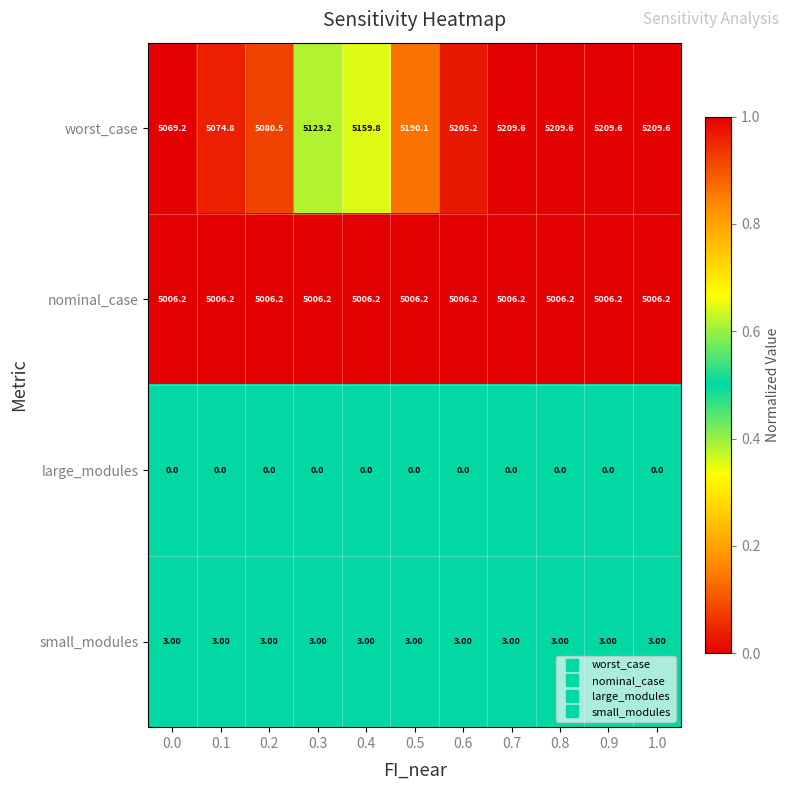

At 0.7, list the series in order from largest to smallest.

worst_case, nominal_case, small_modules, large_modules